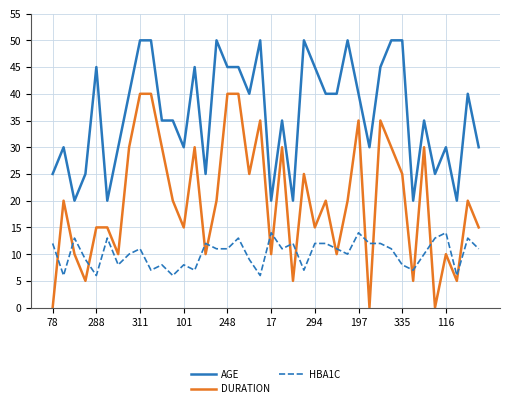

What are all the series names shown in the legend?

AGE, DURATION, HBA1C